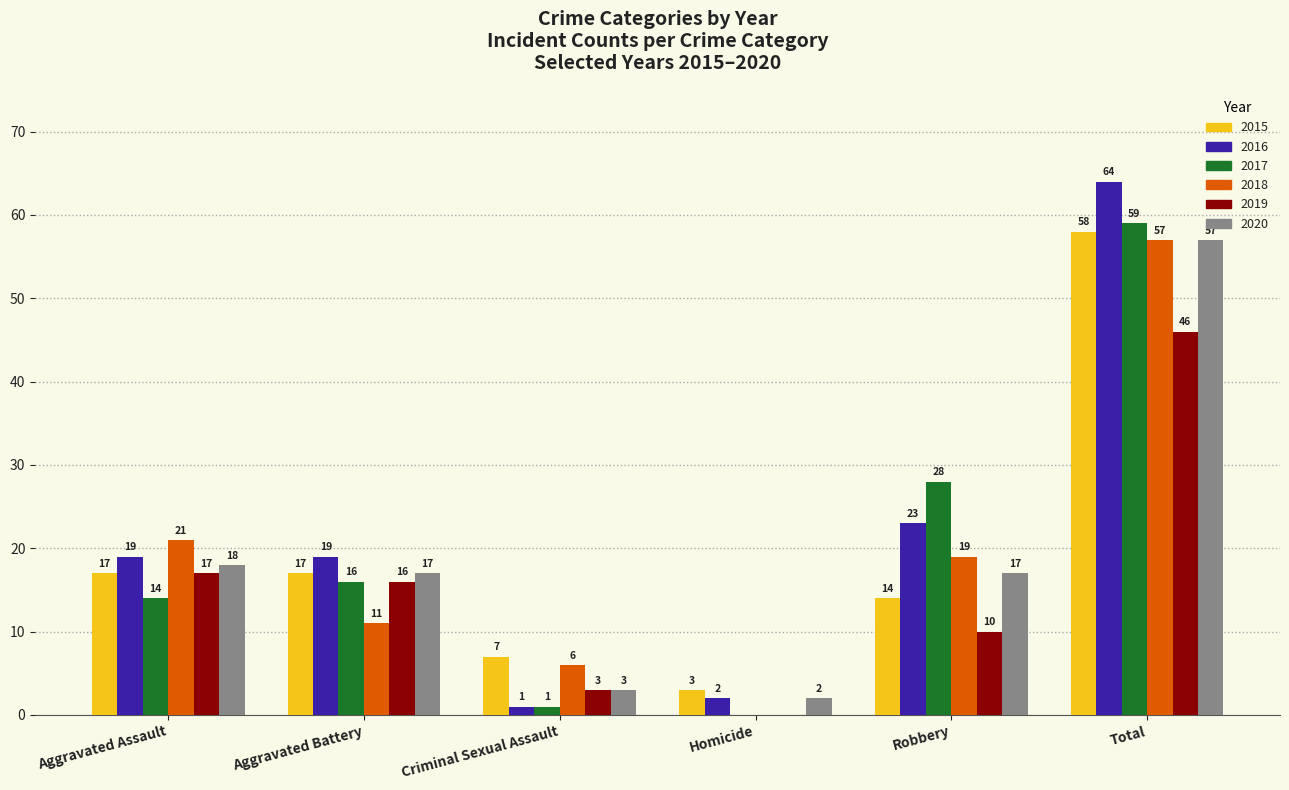

Reading left to right, what are all the values shown in this chart?

2015: Aggravated Assault=17	Aggravated Battery=17	Criminal Sexual Assault=7	Homicide=3	Robbery=14	Total=58
2016: Aggravated Assault=19	Aggravated Battery=19	Criminal Sexual Assault=1	Homicide=2	Robbery=23	Total=64
2017: Aggravated Assault=14	Aggravated Battery=16	Criminal Sexual Assault=1	Homicide=0	Robbery=28	Total=59
2018: Aggravated Assault=21	Aggravated Battery=11	Criminal Sexual Assault=6	Homicide=0	Robbery=19	Total=57
2019: Aggravated Assault=17	Aggravated Battery=16	Criminal Sexual Assault=3	Homicide=0	Robbery=10	Total=46
2020: Aggravated Assault=18	Aggravated Battery=17	Criminal Sexual Assault=3	Homicide=2	Robbery=17	Total=57